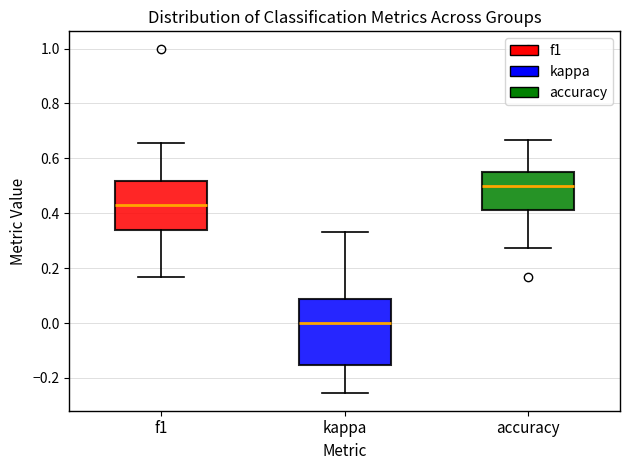

Reading left to right, read every box against the y-axis: the position of its median line, the range the box covers, and the ends of its whiskers. The values are not printed on the chart, so give them approximately, as read against the axis.

f1: median 0.44, box 0.34 to 0.52, whiskers 0.16 to 0.66
kappa: median 0.00, box -0.16 to 0.08, whiskers -0.26 to 0.34
accuracy: median 0.50, box 0.42 to 0.56, whiskers 0.28 to 0.66